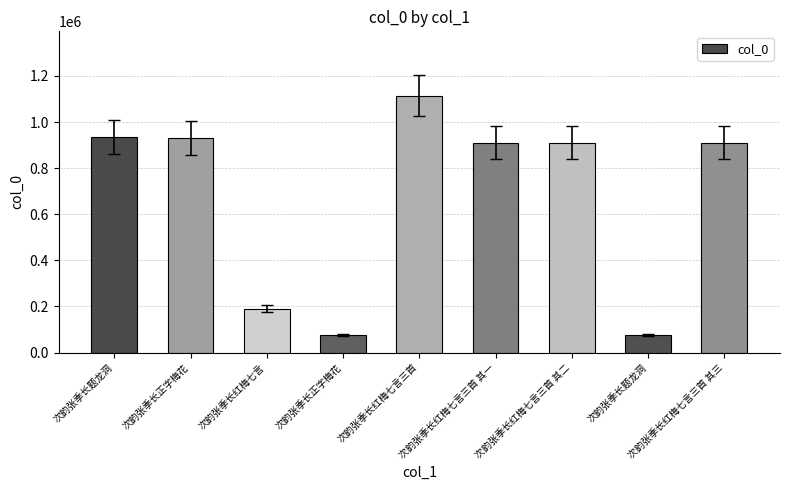

Is it true that the value at 次韵张季长红梅七言三首 其二 is 911215?

True